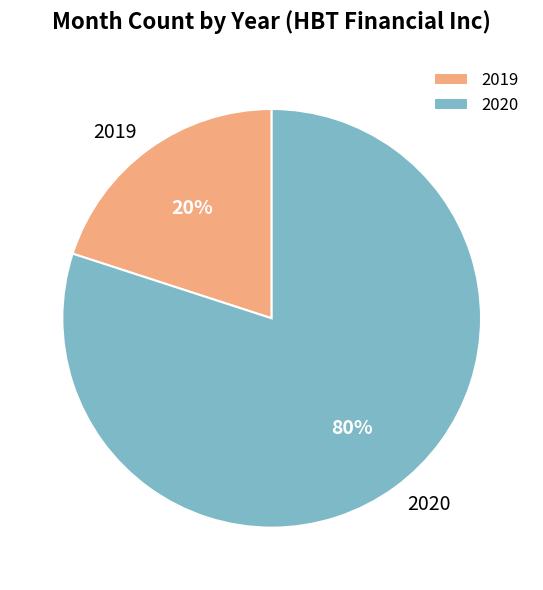

Is there a majority slice in this chart?

Yes